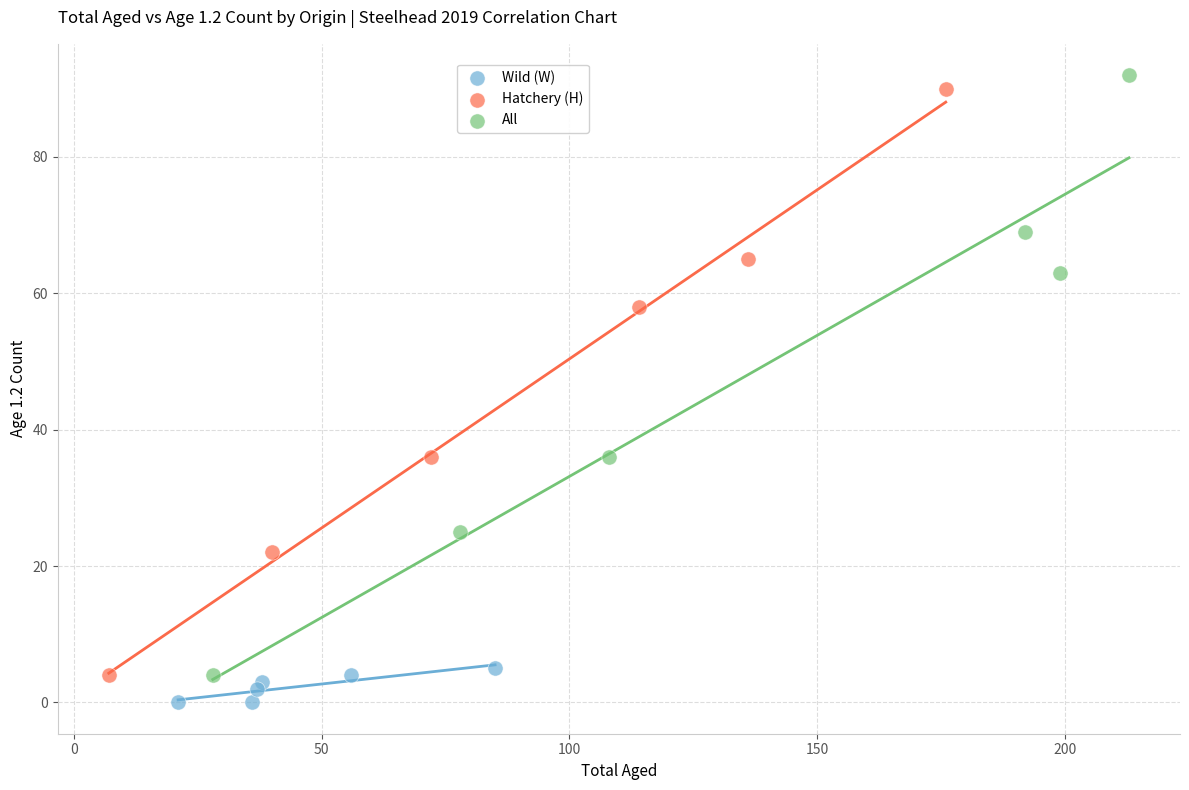

Which series has the widest spread of Y values?

All